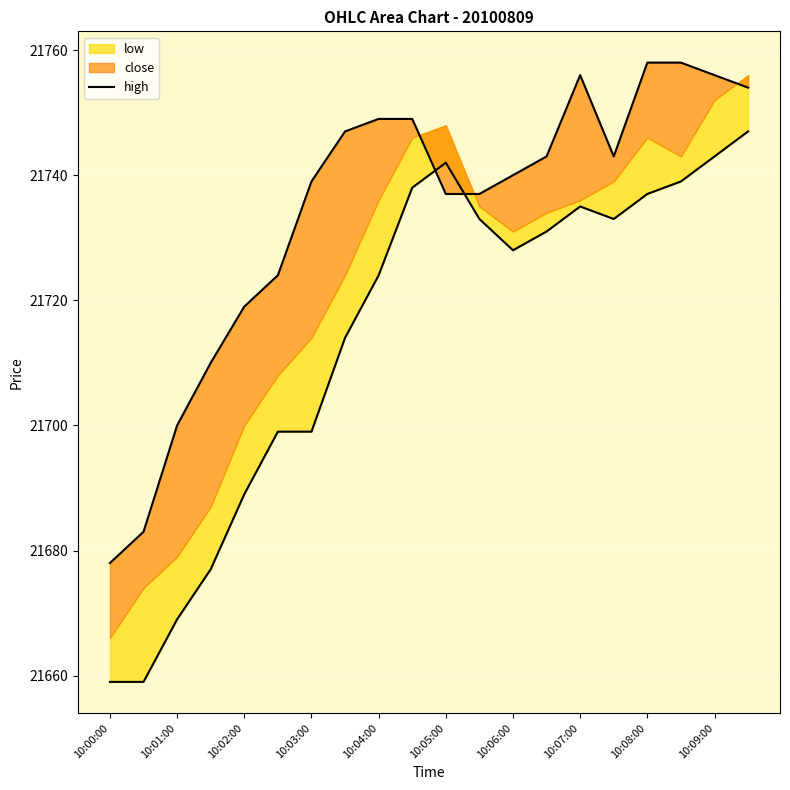

The value at 10:07:00 is 35312. True or false?

False